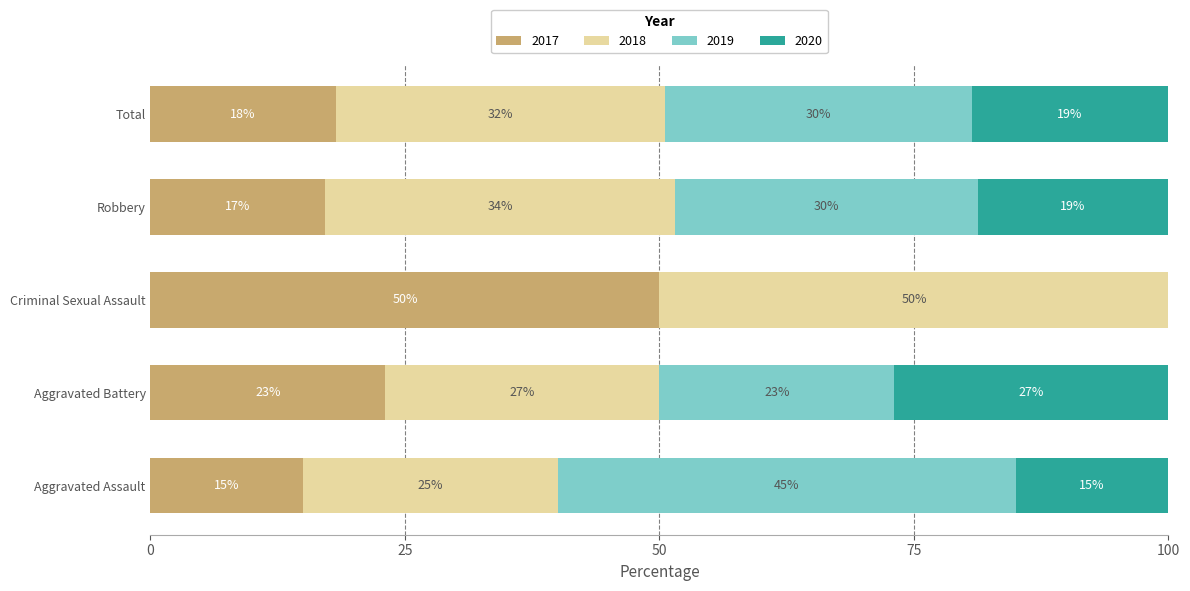

What is the maximum value for 2017?

50.0